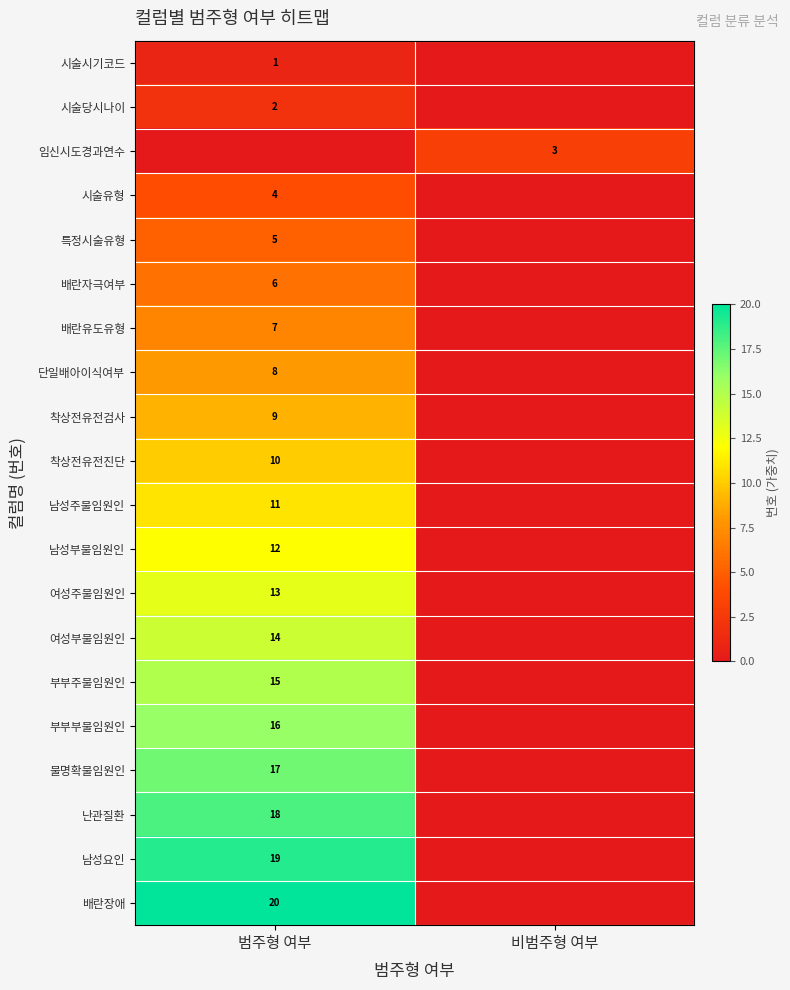

True or false: 부부주불임원인 has a value of 22 at 범주형 여부.

False